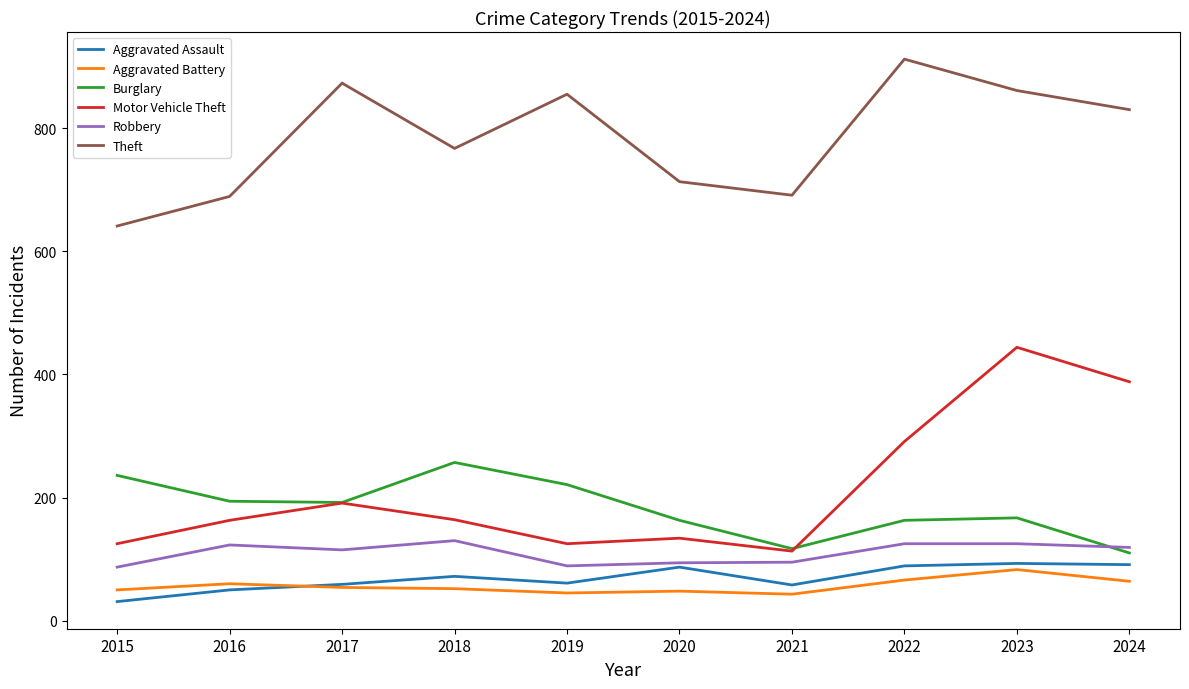

In Robbery, how many points are lower than both neighbors (excluding endpoints)?

2